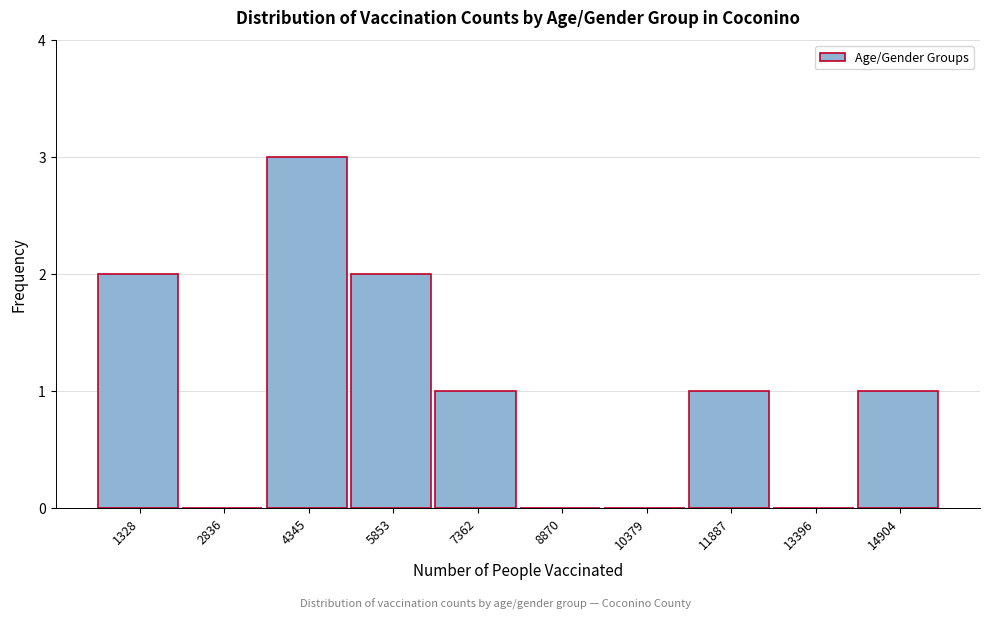

Reading left to right, list all the values displayed in this chart.

1328=2	2836=0	4345=3	5853=2	7362=1	8870=0	10379=0	11887=1	13396=0	14904=1